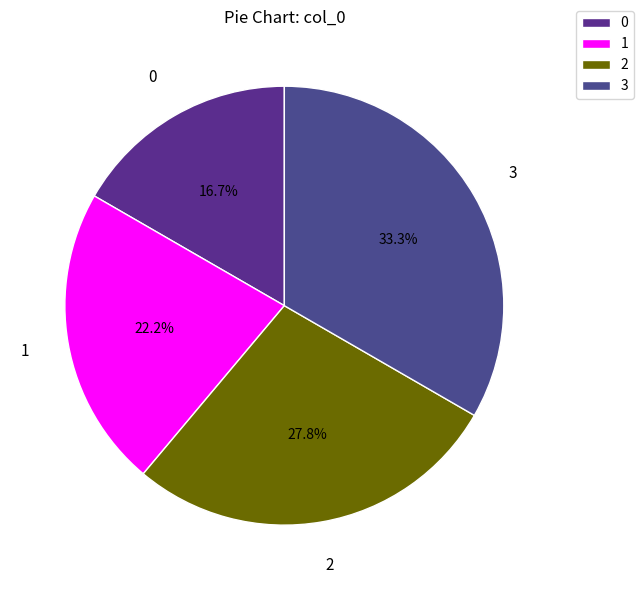

The 1 slice represents 22% of the pie. True or false?

True